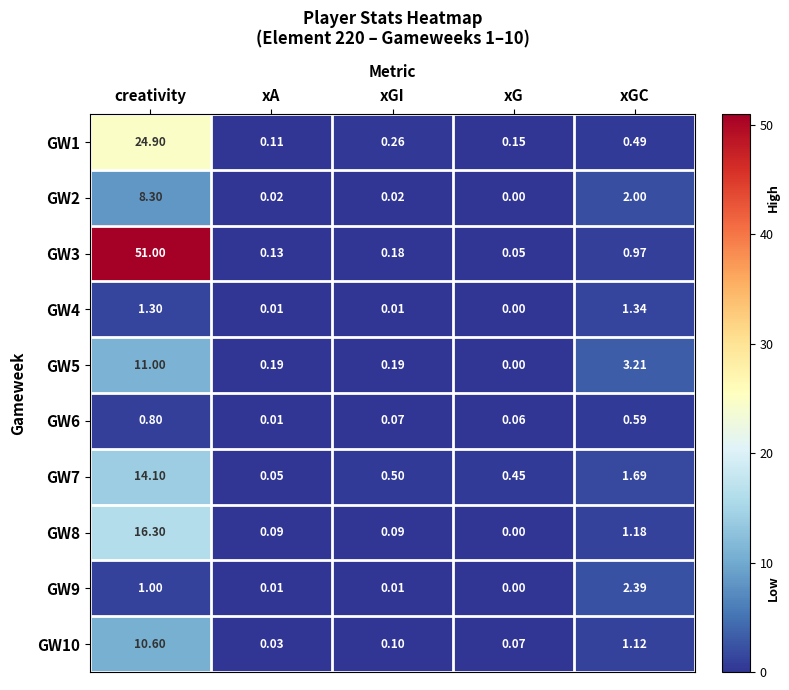

At which category is the sum across all series the highest?

creativity